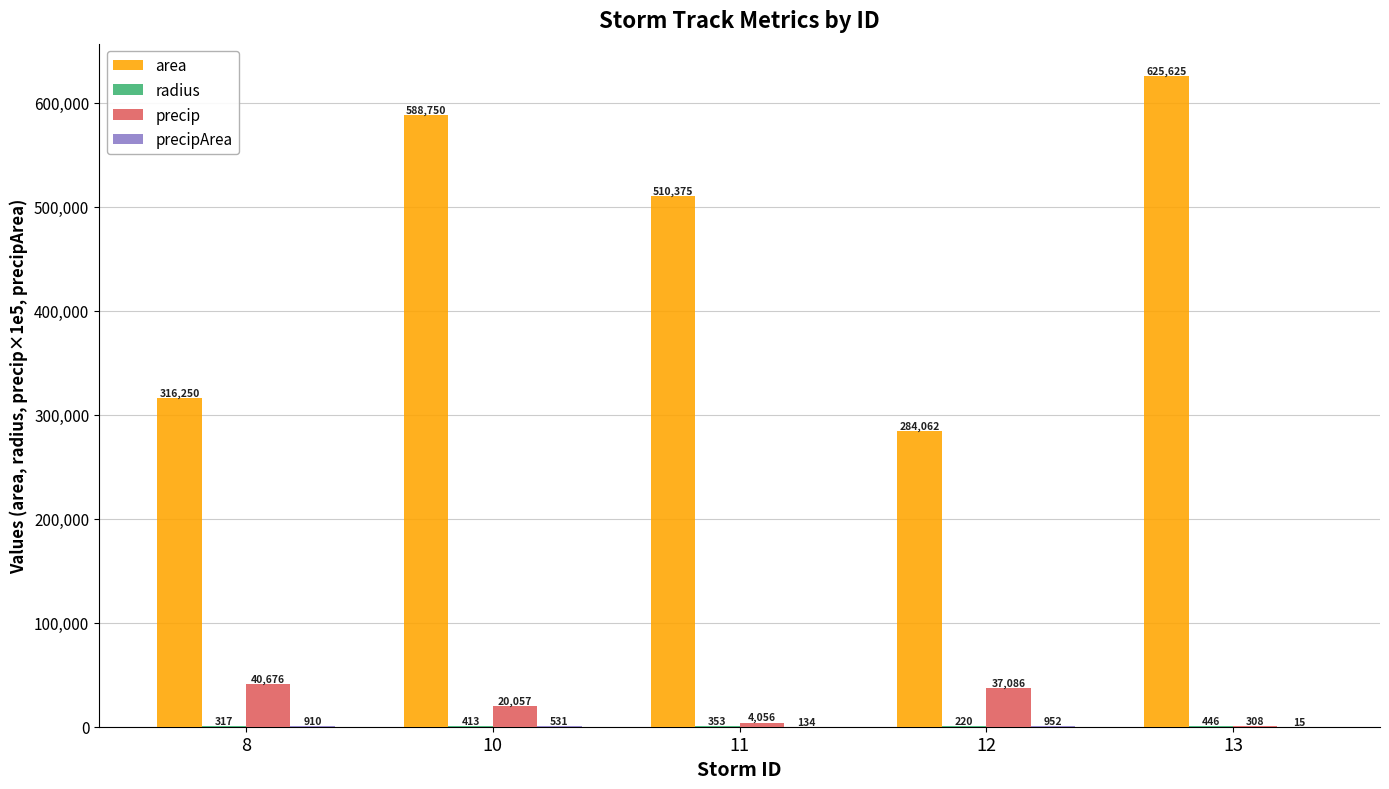

Which series changed the most between 10 and 12?

area